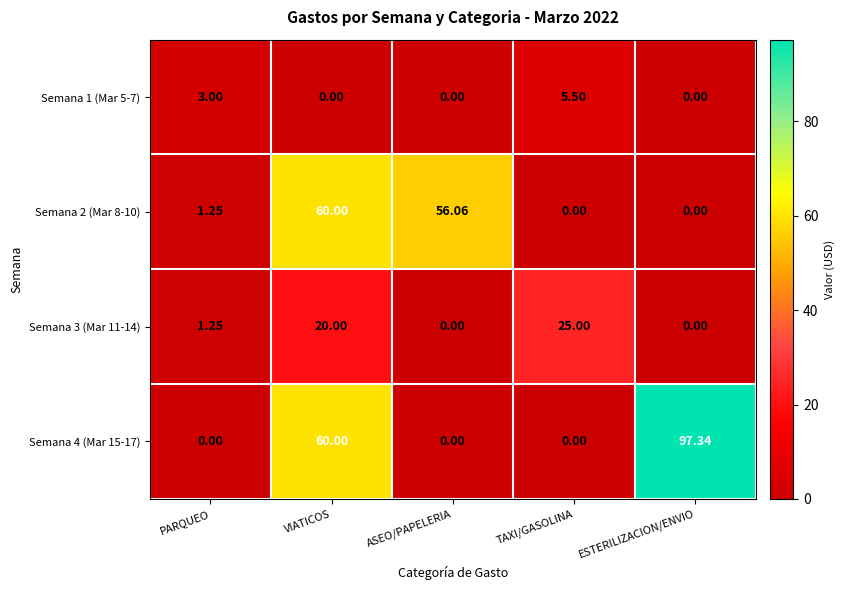

Where does the Semana 2 (Mar 8-10) series first go above 1?

PARQUEO